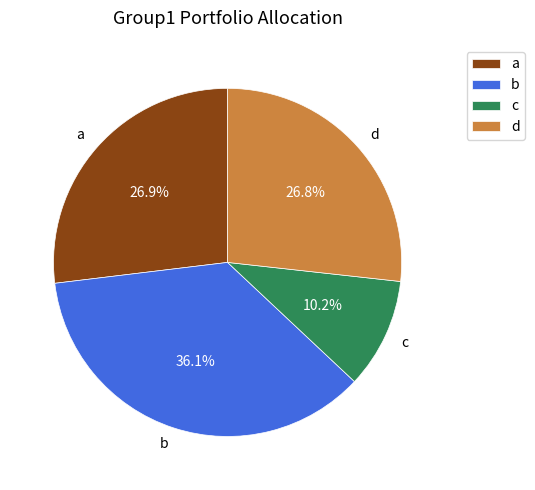

To the nearest percent, what is the combined percentage of d and a?

54%